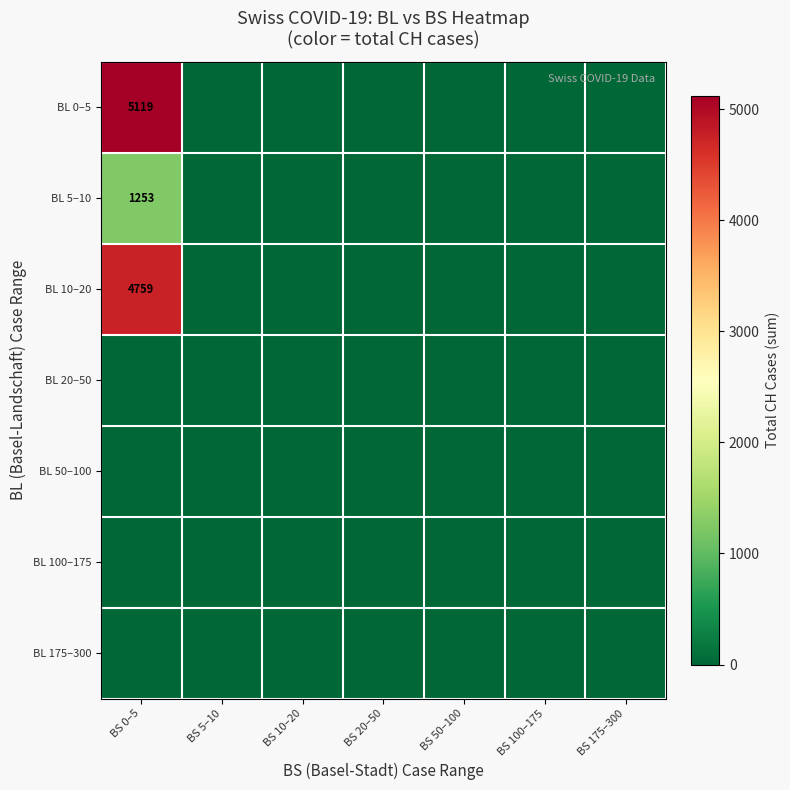

True or false: BL 0–5 has a value of 5119 at BS 0–5.

True